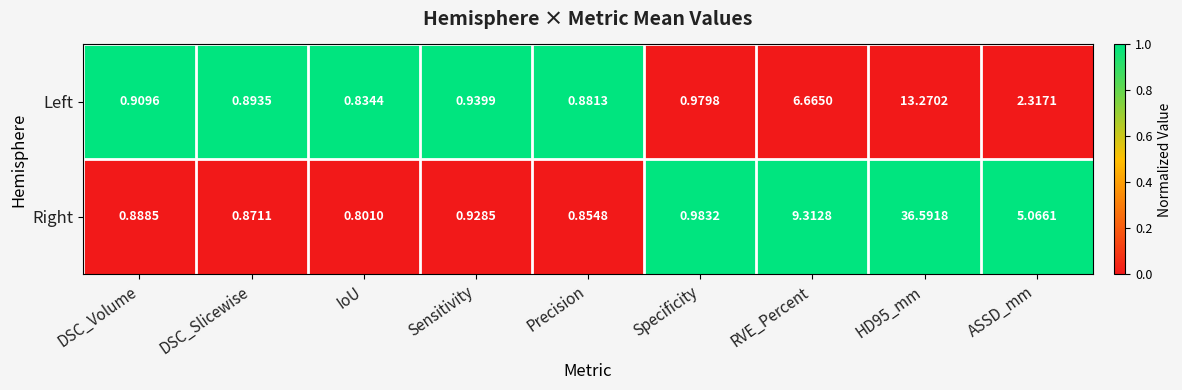

List the series in order of their peak value, highest first.

Right, Left